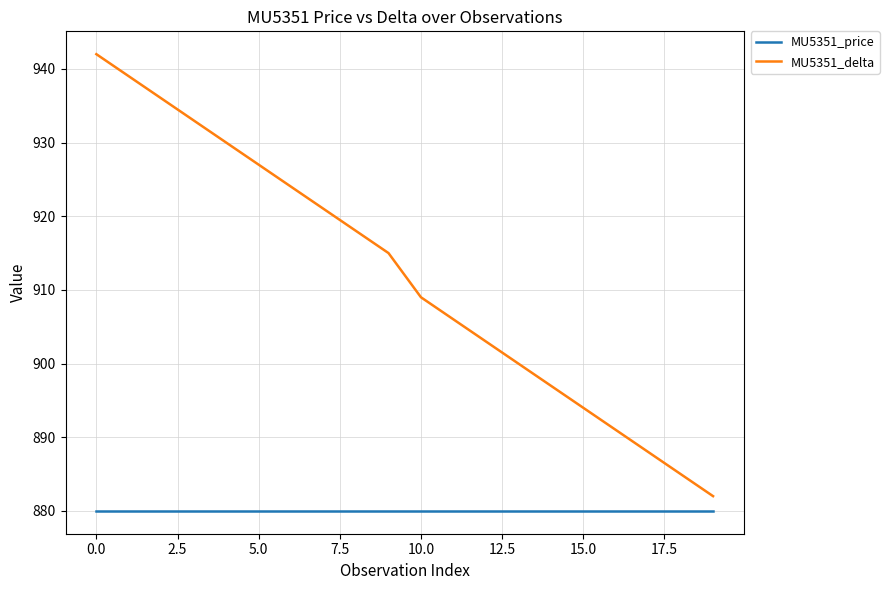

True or false: MU5351_price and MU5351_delta intersect in this chart.

False